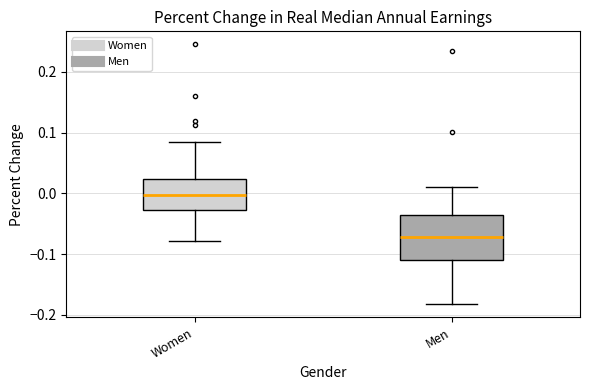

Which box's median line is the lowest?

Men